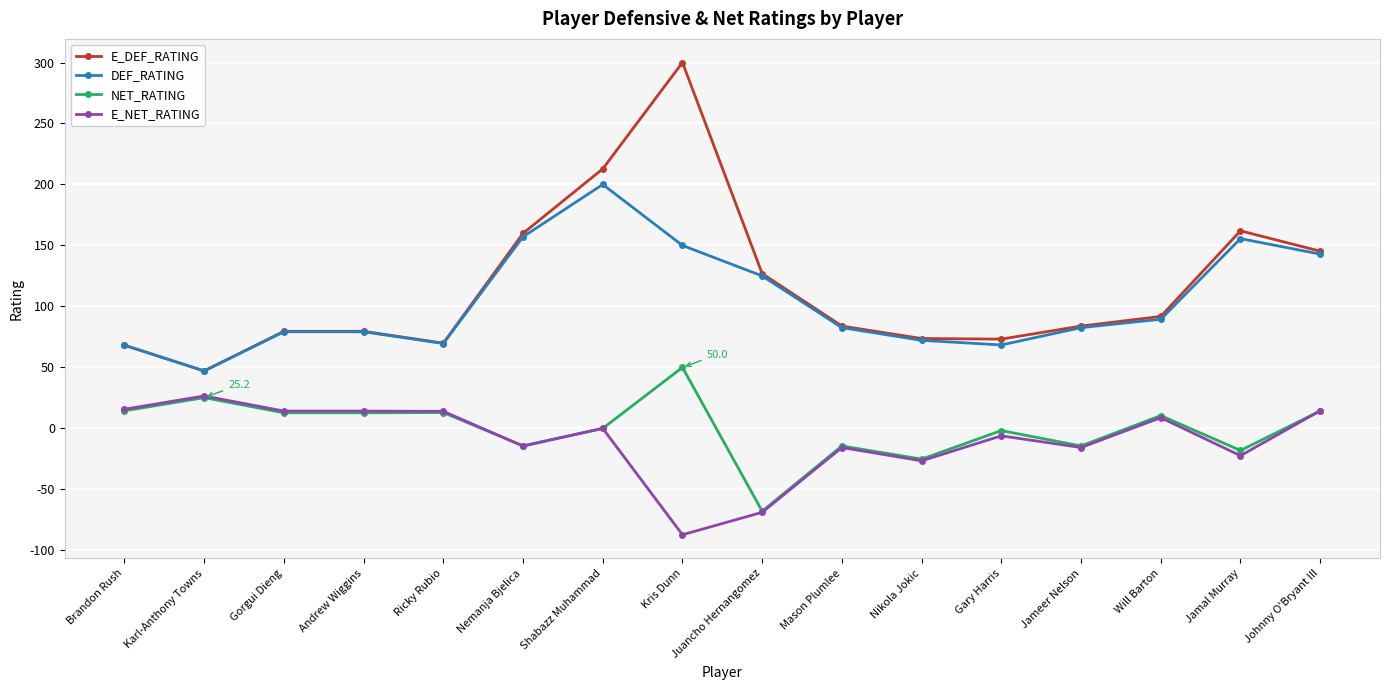

The DEF_RATING series shows 47.1 at Karl-Anthony Towns. True or false?

True